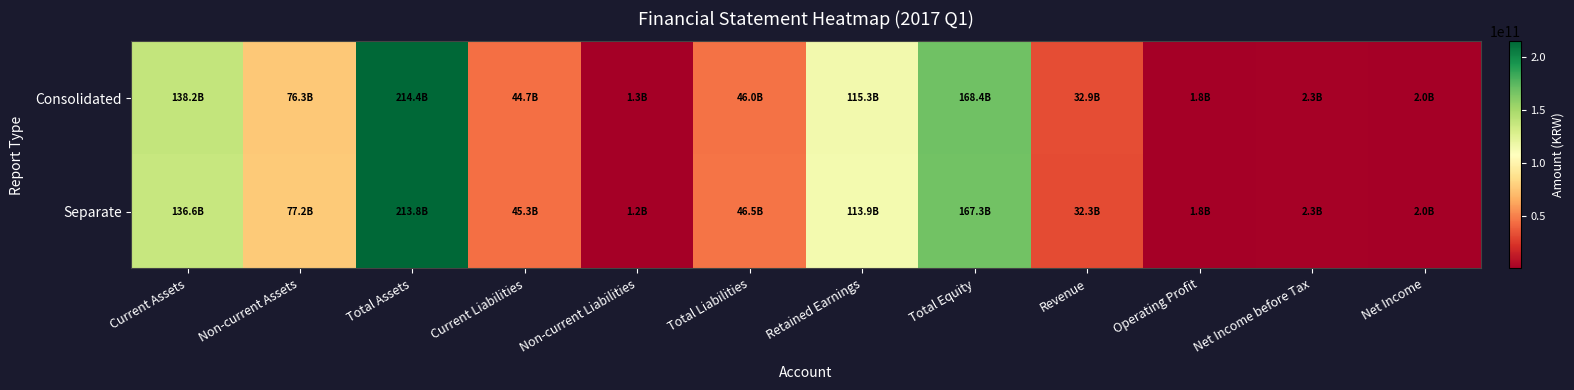

What is the spread (max minus min) of values at Operating Profit?

23136411